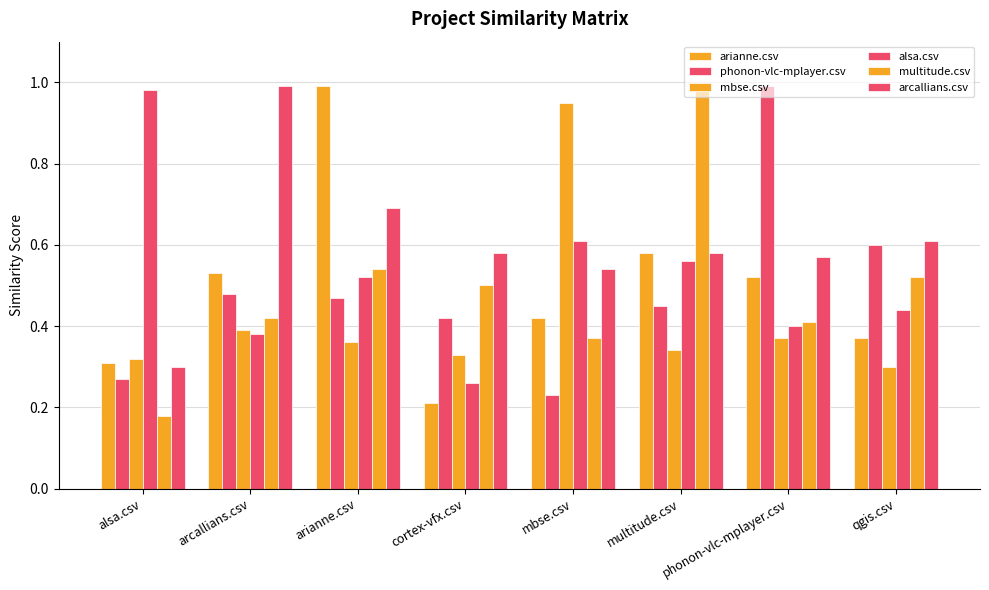

Which series changed the most between arcallians.csv and phonon-vlc-mplayer.csv?

phonon-vlc-mplayer.csv